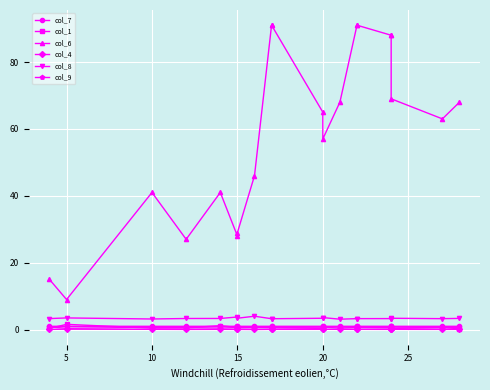

Is the value of col_9 at 15 greater than the value of col_6 at 5?

No